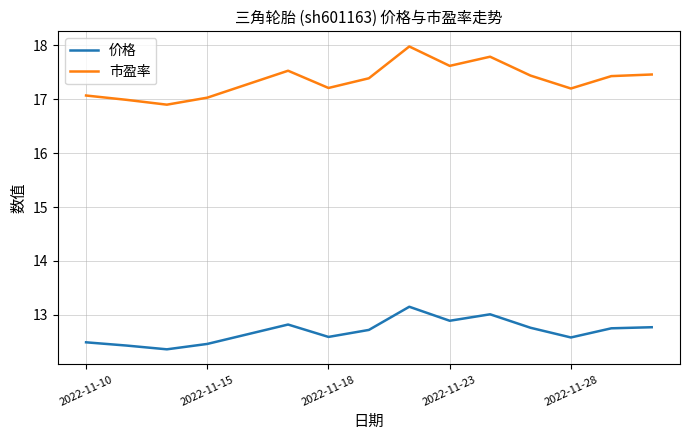

True or false: 价格 and 市盈率 cross at least once.

False